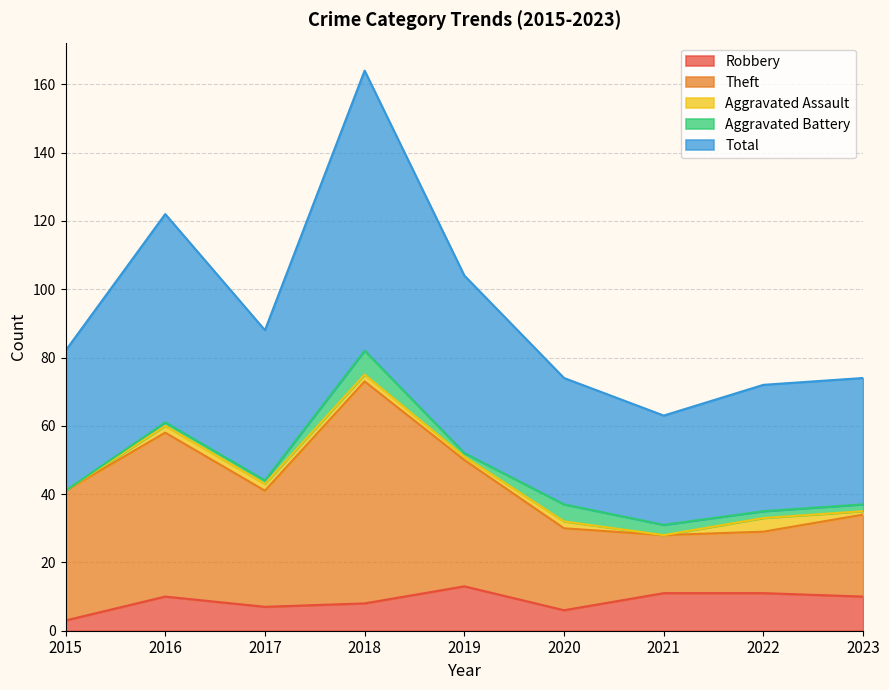

Which series changed the most between 2017 and 2020?

Total